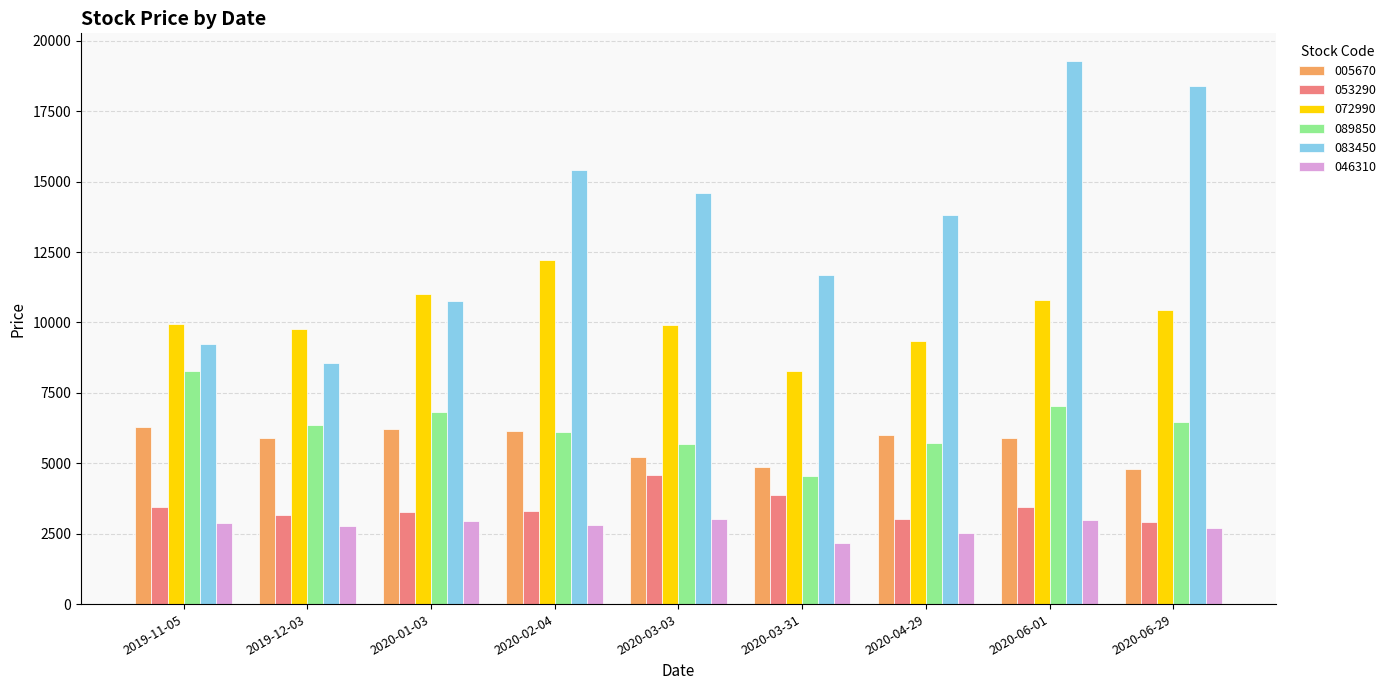

How many groups of bars are there?

9